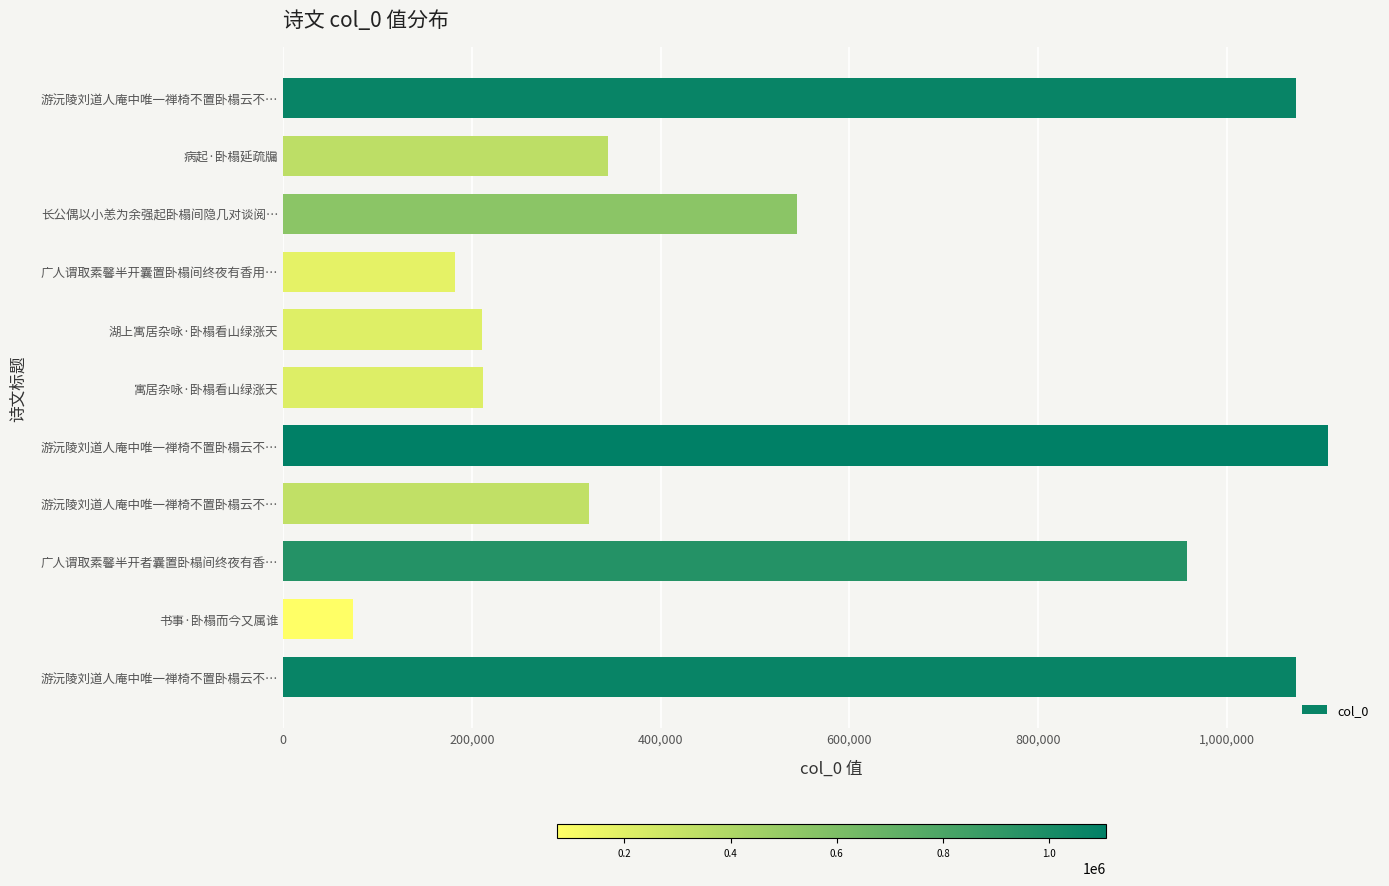

How many data points are less than 344126?

5